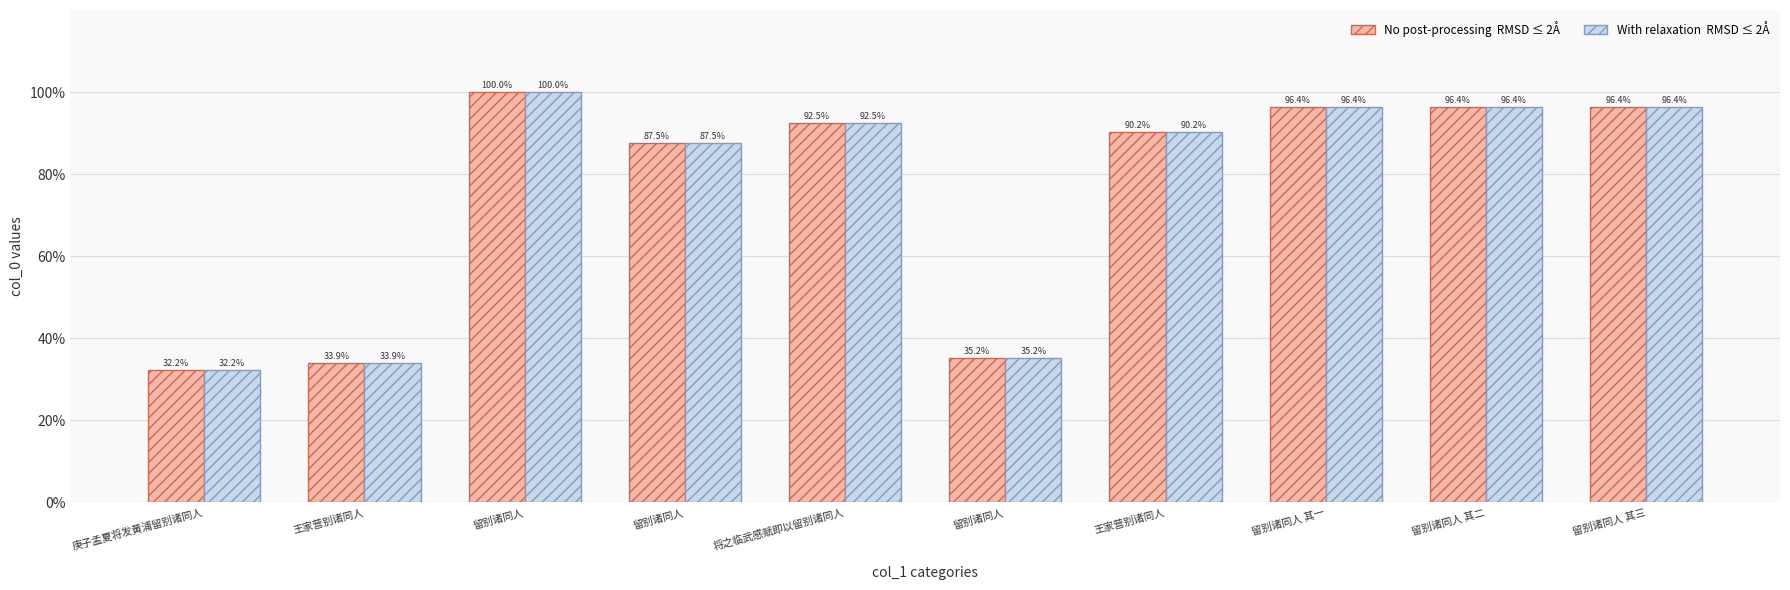

Reading left to right, list all the values displayed in this chart.

col_0 (no post-processing): 32.2	33.9	100.0	87.5	92.5	35.2	90.2	96.4	96.4	96.4
col_0 (with relaxation): 32.2	33.9	100.0	87.5	92.5	35.2	90.2	96.4	96.4	96.4